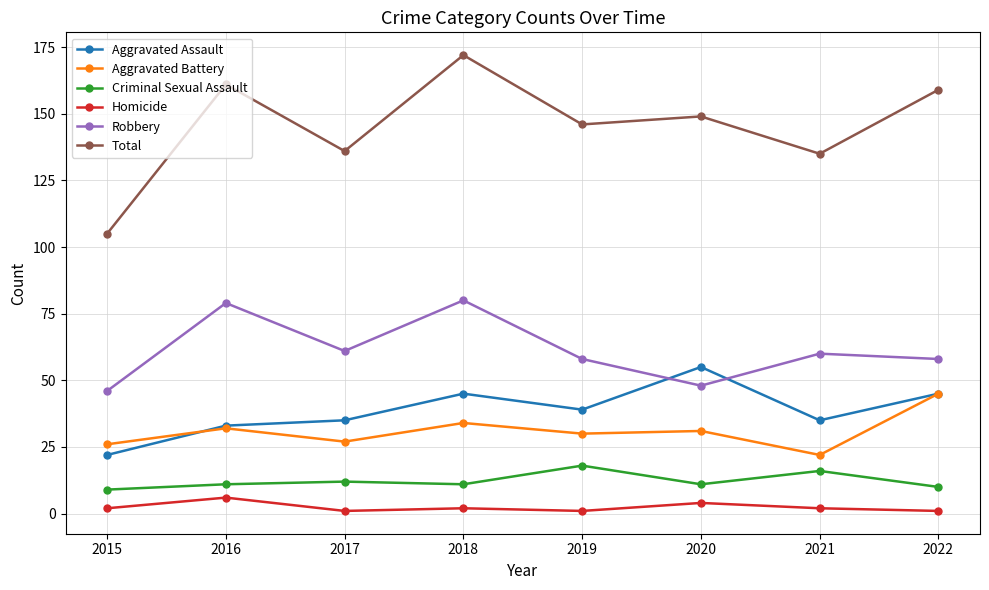

True or false: Total has more than 0 points higher than both neighbors.

True